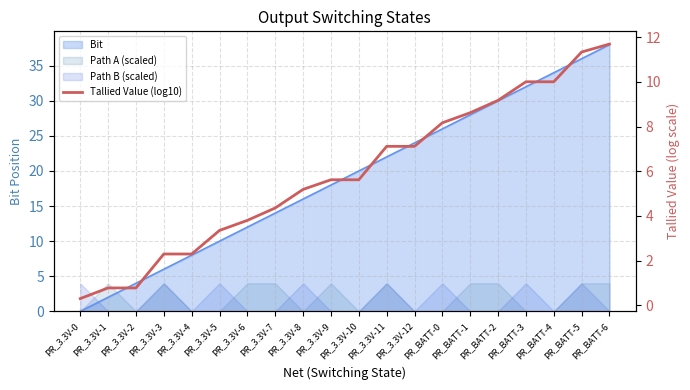

What is the maximum value shown in the chart?

11.7